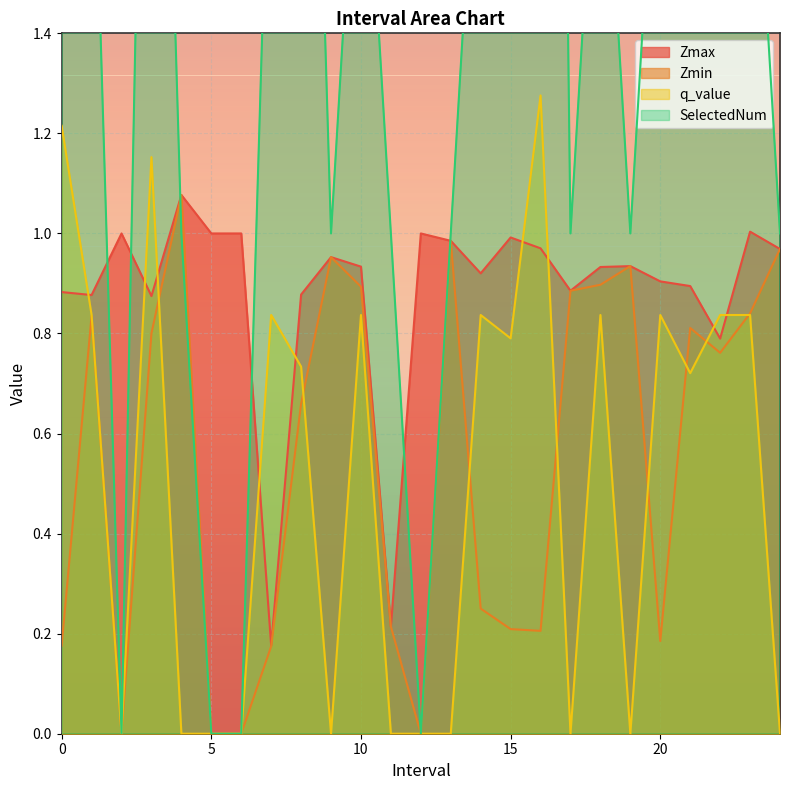

The SelectedNum series shows 2.0 at 18.0. True or false?

True